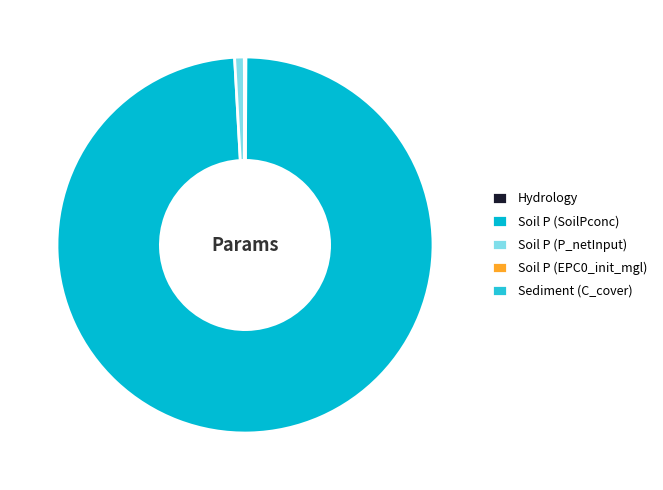

The Hydrology slice represents 11% of the pie. True or false?

False